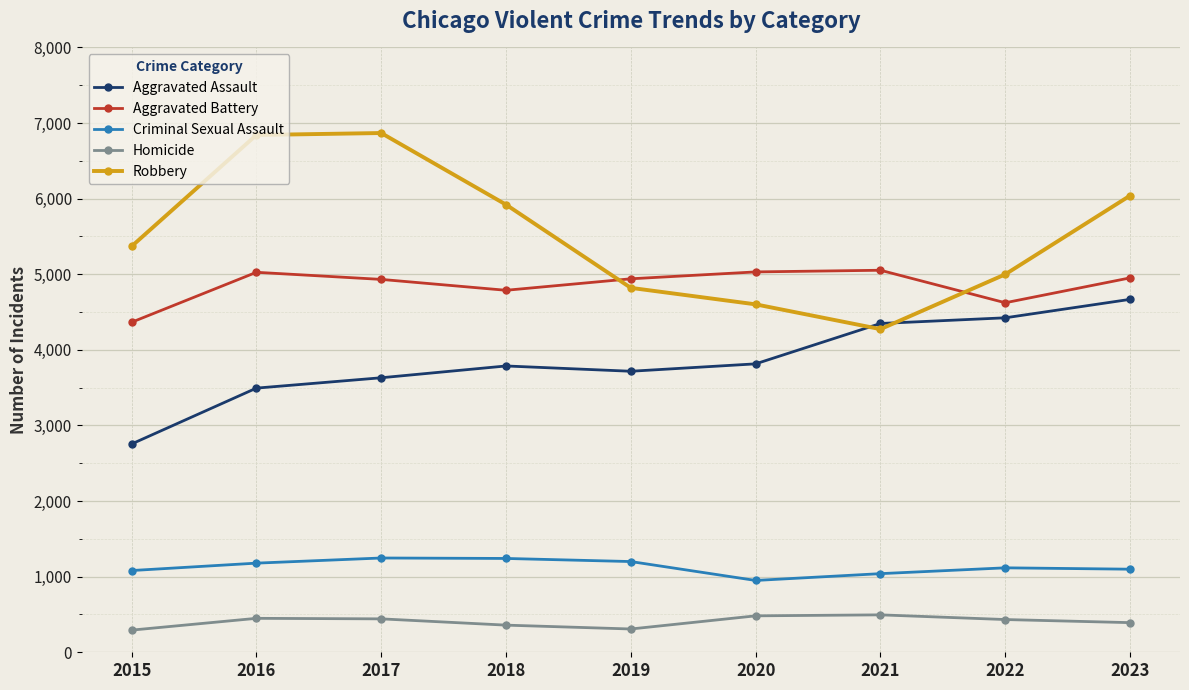

What is the approximate value of Robbery at 2015, to the nearest 10?

5370